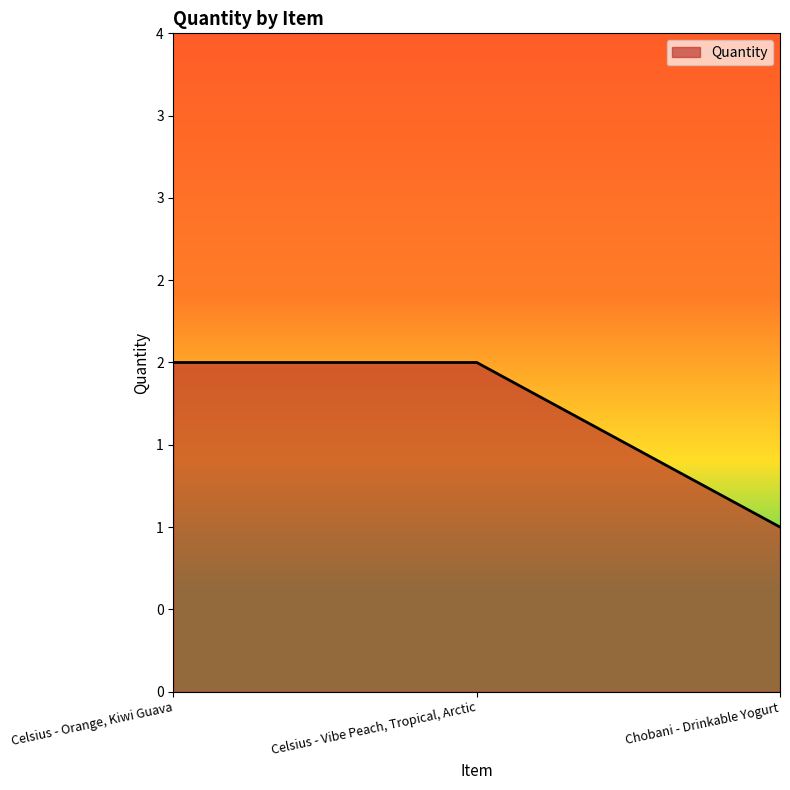

Does the chart display data point markers on the line(s)?

No